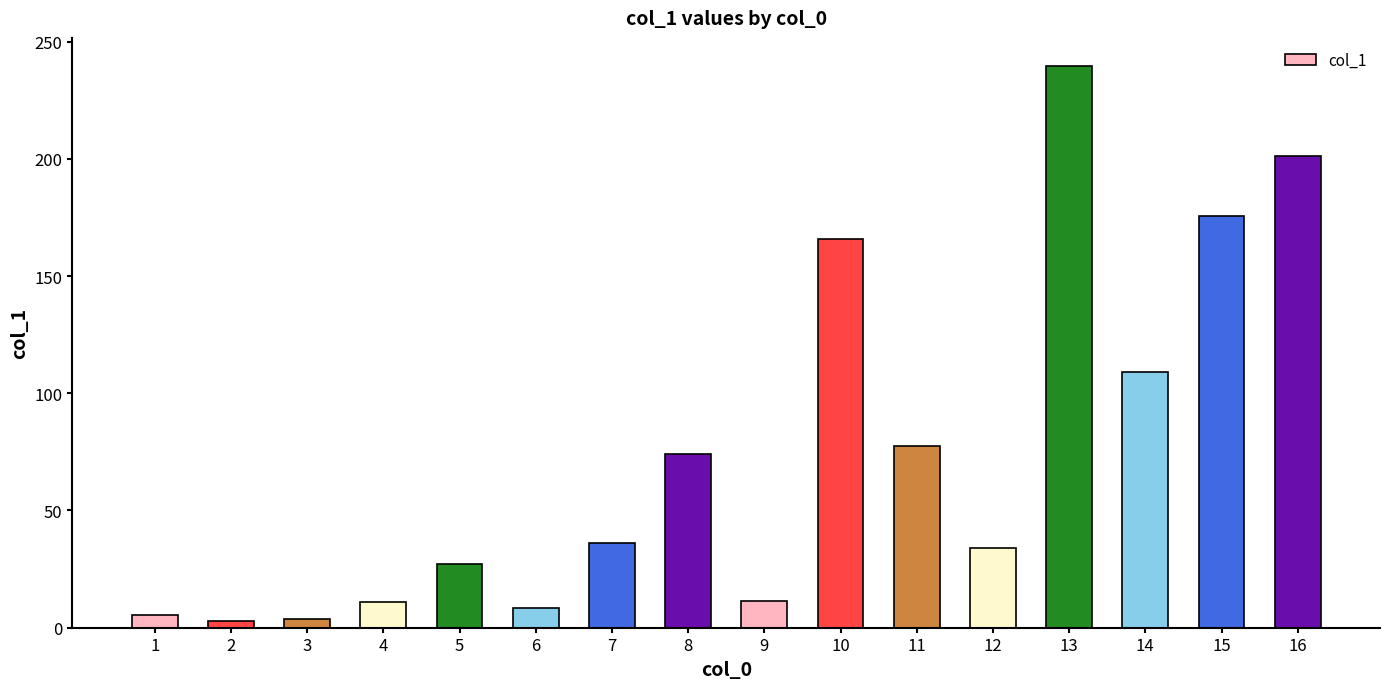

What is the sum of all values?

1183.6